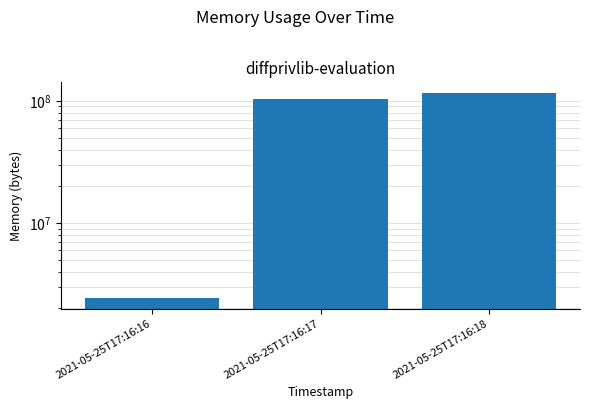

What is the difference between the values at 2021-05-25T17:16:16 and 2021-05-25T17:16:17?

101933056